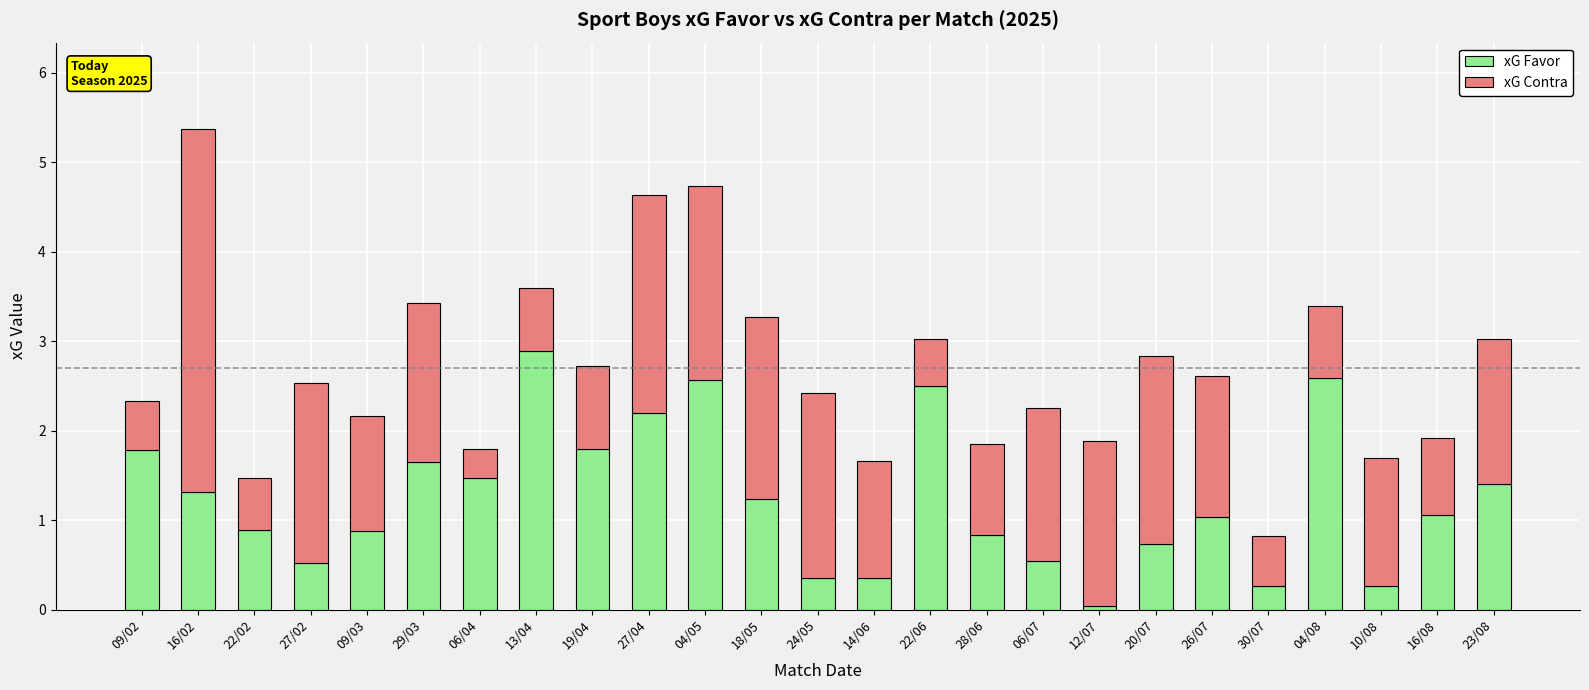

At which category is the sum across all series the highest?

16/02